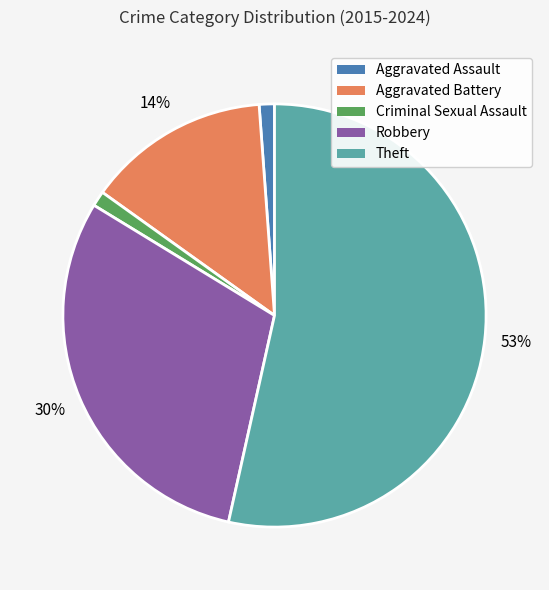

How many segments does this pie chart have?

5